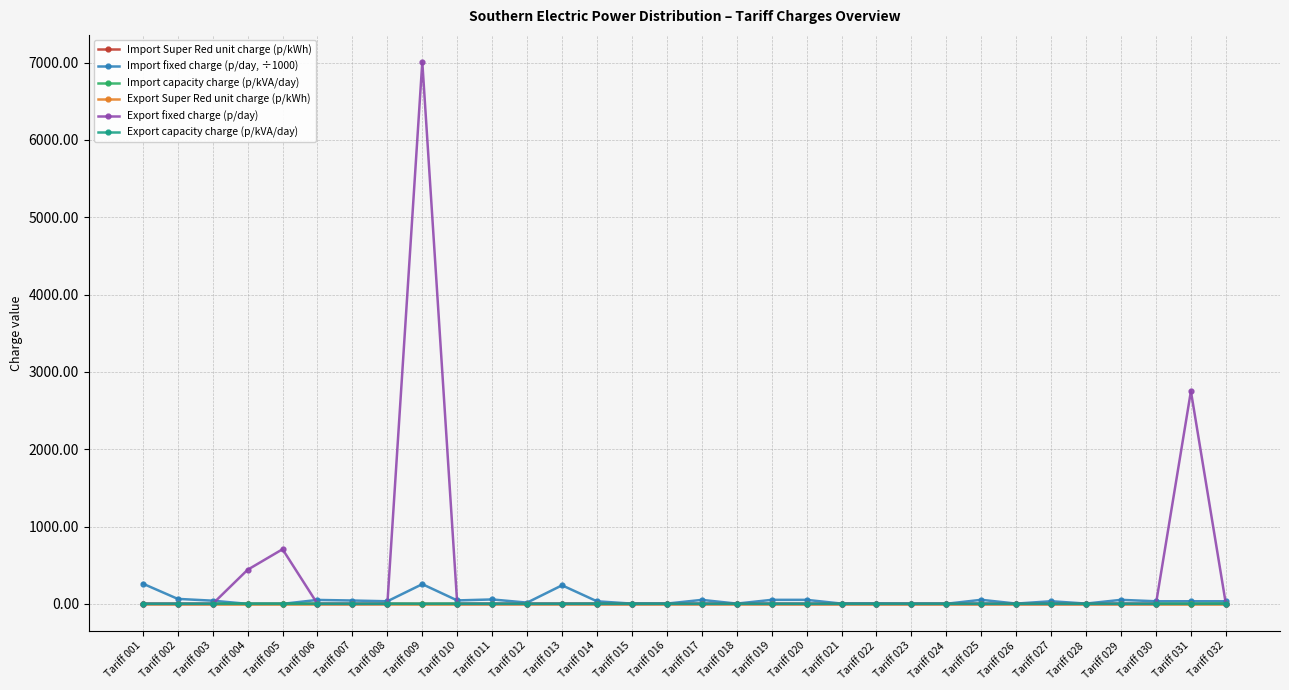

What is the difference between the second highest and minimum values in the Import fixed charge (p/day, ÷1000) series?

254.7